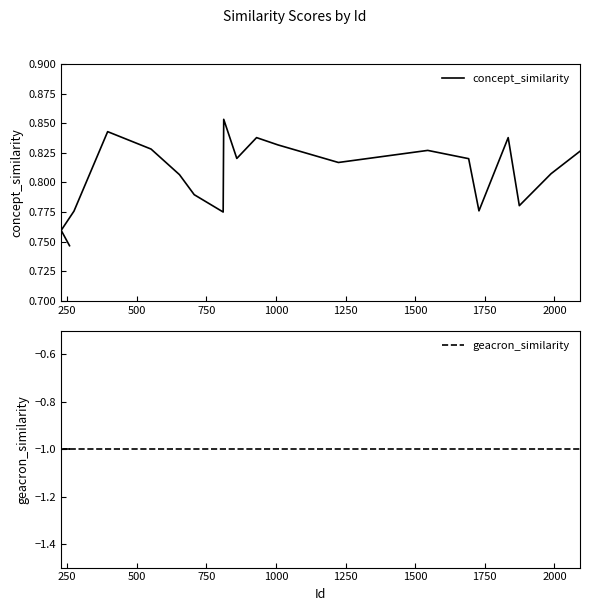

What is the maximum value for geacron_similarity?

-1.0